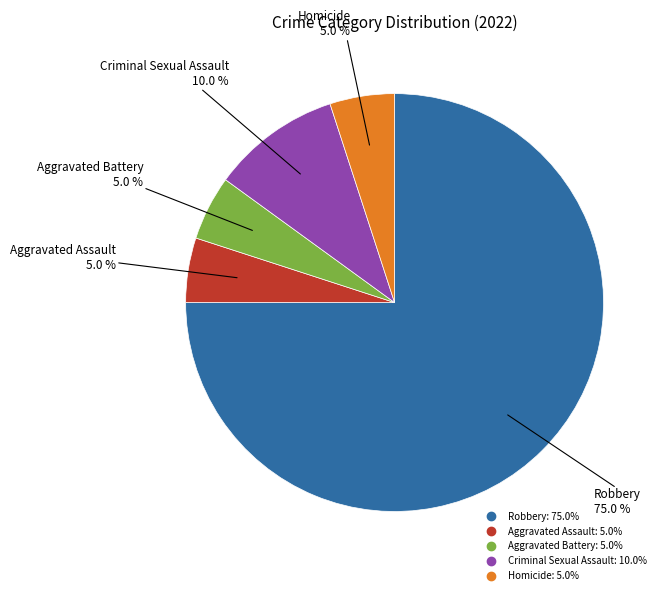

Is it true that Aggravated Assault is 5% of the pie?

True